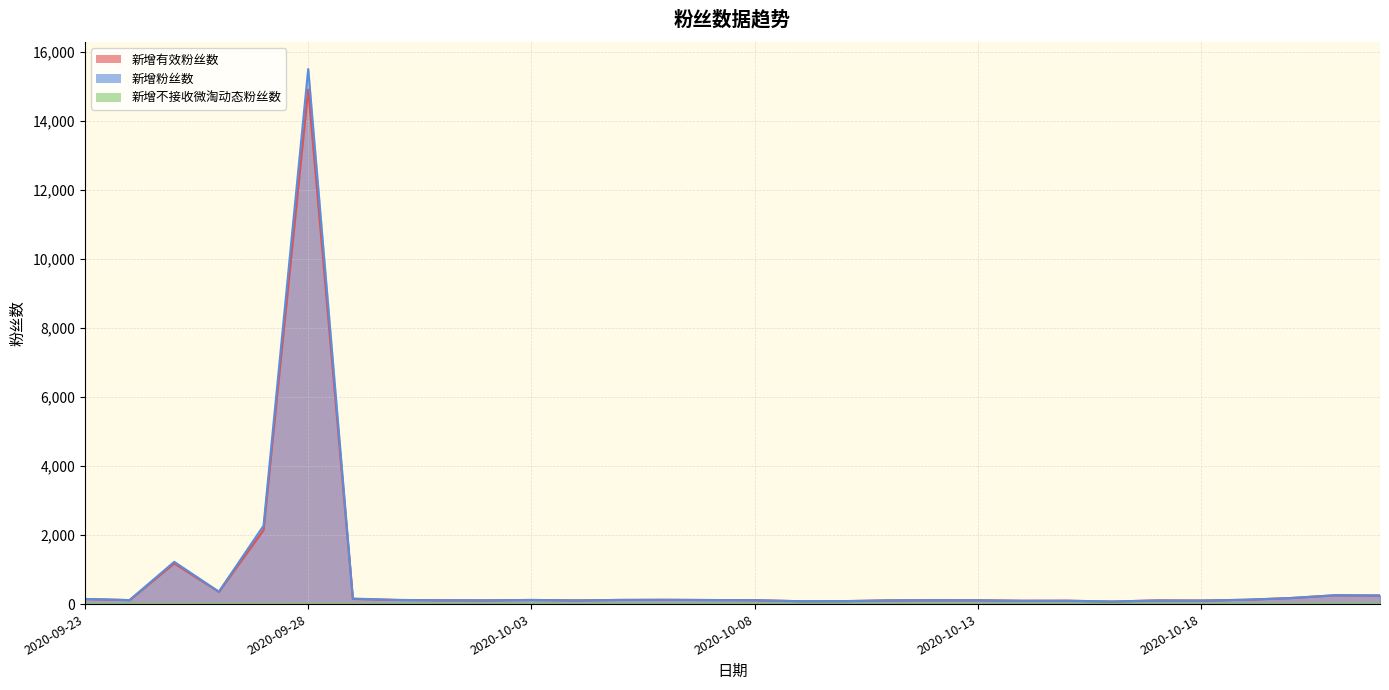

True or false: 新增粉丝数 and 新增不接收微淘动态粉丝数 cross at least once.

False